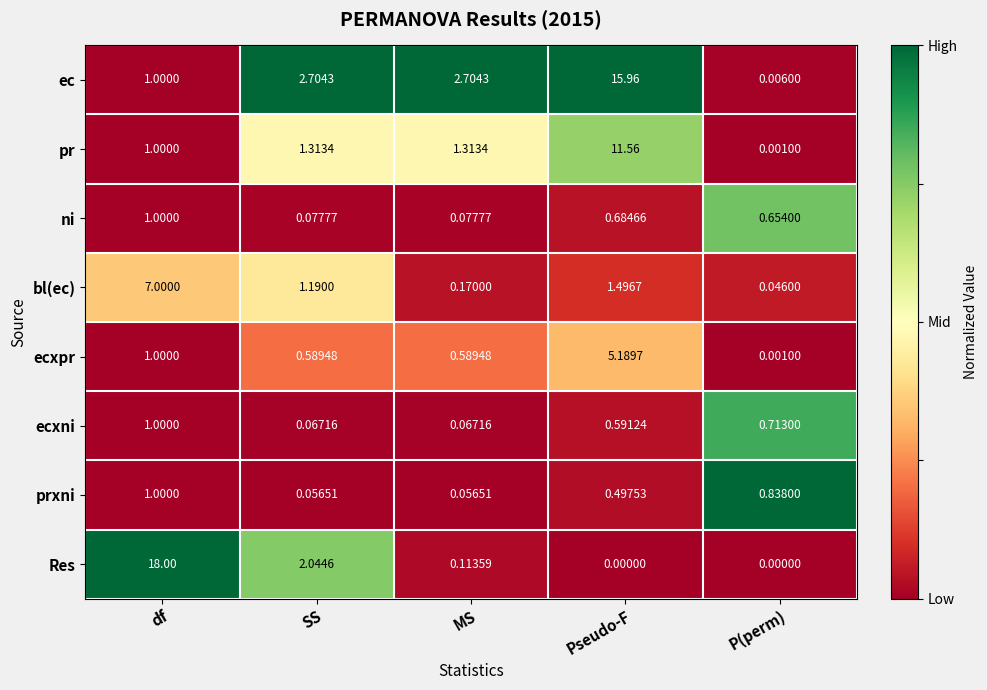

How many data points does each series have?

5